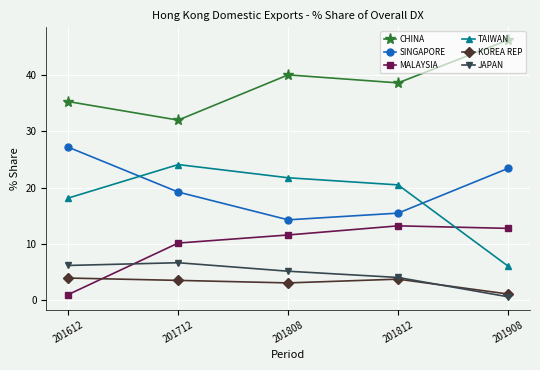

True or false: KOREA REP and CHINA cross at least once.

False